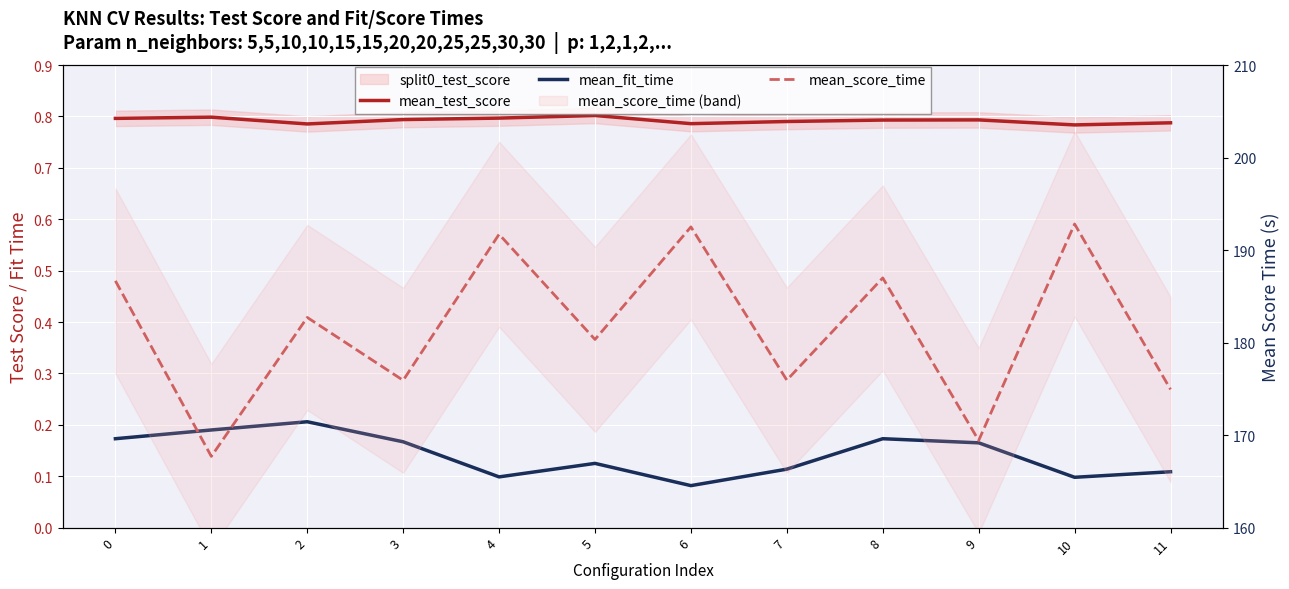

Where is mean_score_time nearest to the value 180?

5